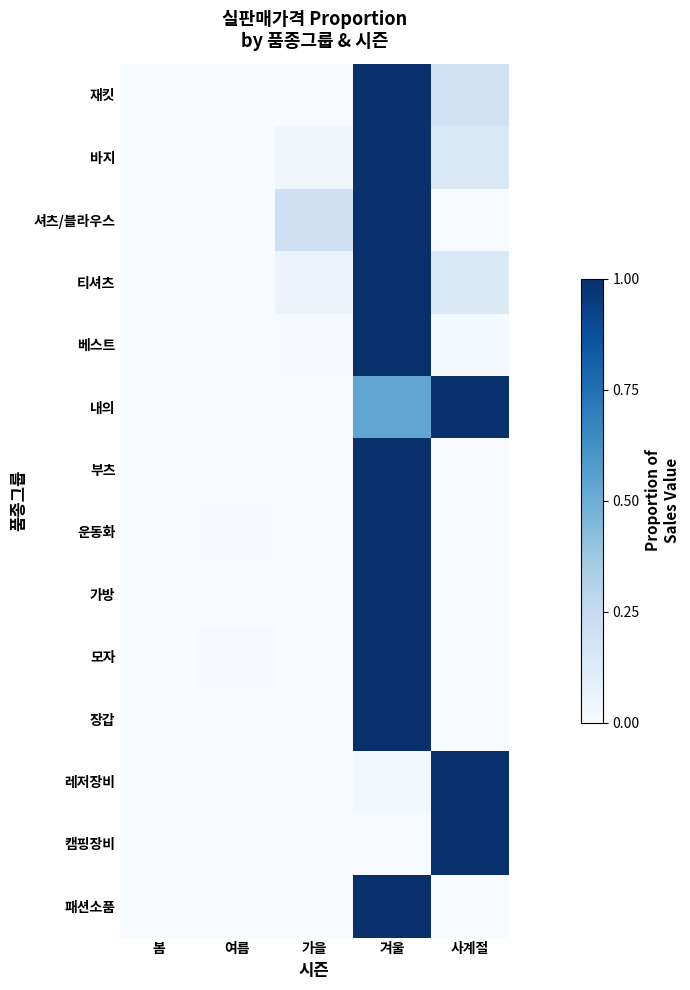

Reading right to left, transcribe all the data shown in this chart.

재킷: 사계절=0.2	겨울=1.0	가을=0.0	여름=0.0	봄=0.0
바지: 사계절=0.2	겨울=1.0	가을=0.0	여름=0.0	봄=0.0
셔츠/블라우스: 사계절=0.0	겨울=1.0	가을=0.2	여름=0.0	봄=0.0
티셔츠: 사계절=0.1	겨울=1.0	가을=0.1	여름=0.0	봄=0.0
베스트: 사계절=0.0	겨울=1.0	가을=0.0	여름=0.0	봄=0.0
내의: 사계절=1.0	겨울=0.5	가을=0.0	여름=0.0	봄=0.0
부츠: 사계절=0.0	겨울=1.0	가을=0.0	여름=0.0	봄=0.0
운동화: 사계절=0.0	겨울=1.0	가을=0.0	여름=0.0	봄=0.0
가방: 사계절=0.0	겨울=1.0	가을=0.0	여름=0.0	봄=0.0
모자: 사계절=0.0	겨울=1.0	가을=0.0	여름=0.0	봄=0.0
장갑: 사계절=0.0	겨울=1.0	가을=0.0	여름=0.0	봄=0.0
레저장비: 사계절=1.0	겨울=0.0	가을=0.0	여름=0.0	봄=0.0
캠핑장비: 사계절=1.0	겨울=0.0	가을=0.0	여름=0.0	봄=0.0
패션소품: 사계절=0.0	겨울=1.0	가을=0.0	여름=0.0	봄=0.0